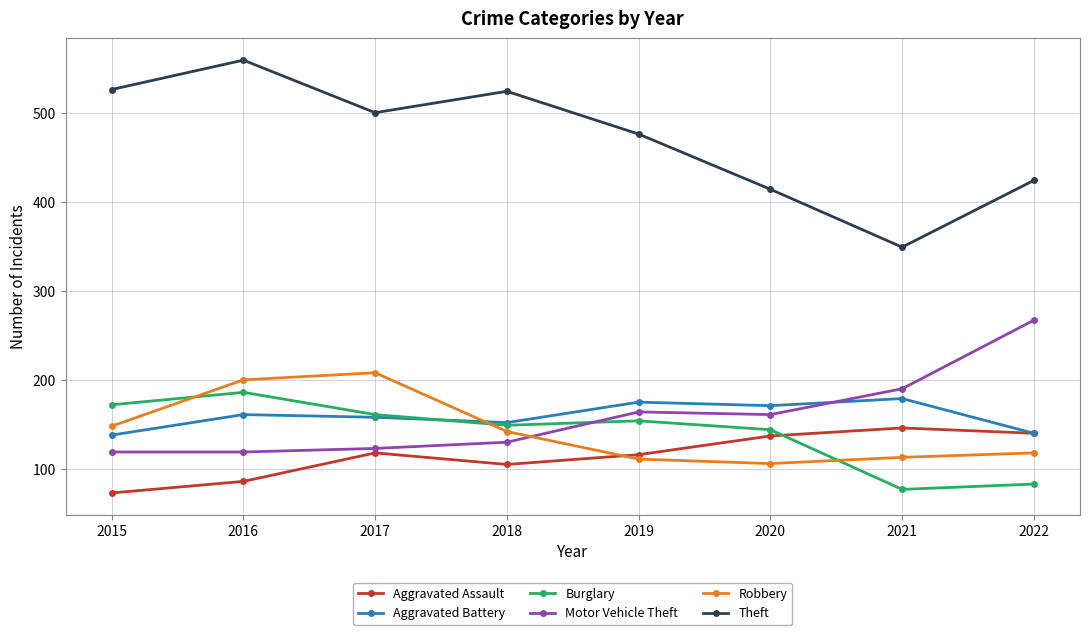

After their last crossing, which series has the higher values: Robbery or Aggravated Assault?

Aggravated Assault